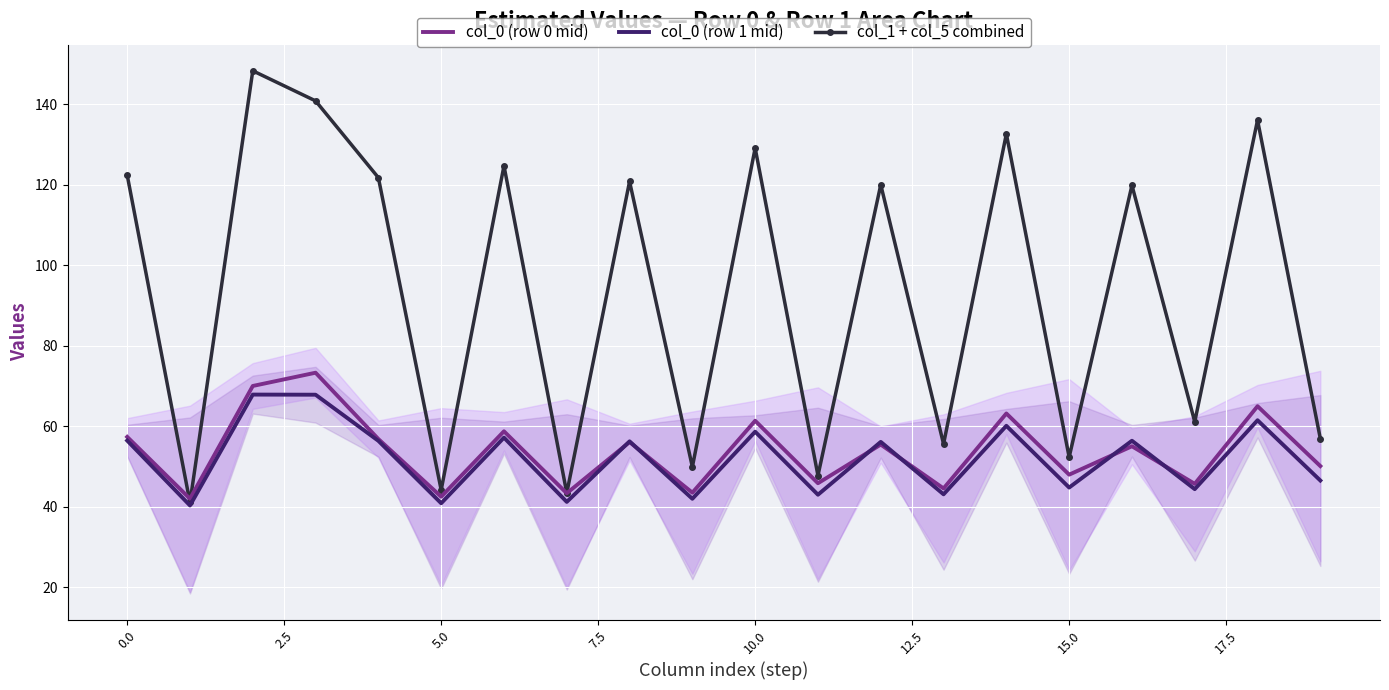

What is the minimum value shown in the chart?

40.3